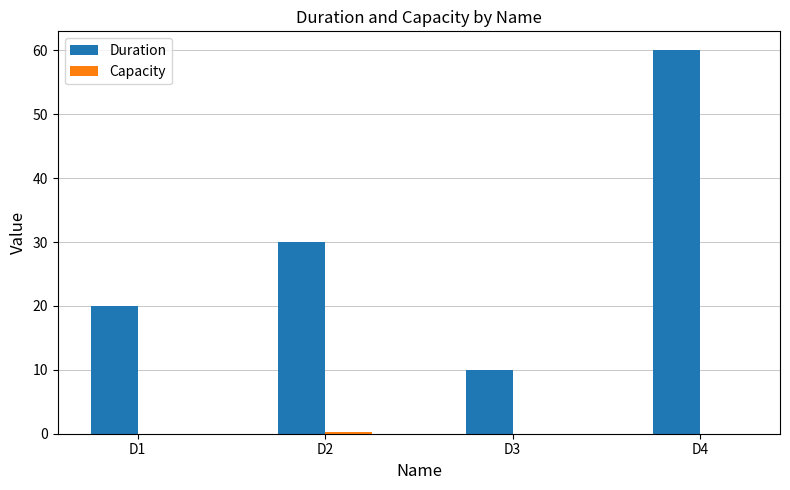

At which label is Duration closest to 35?

D2